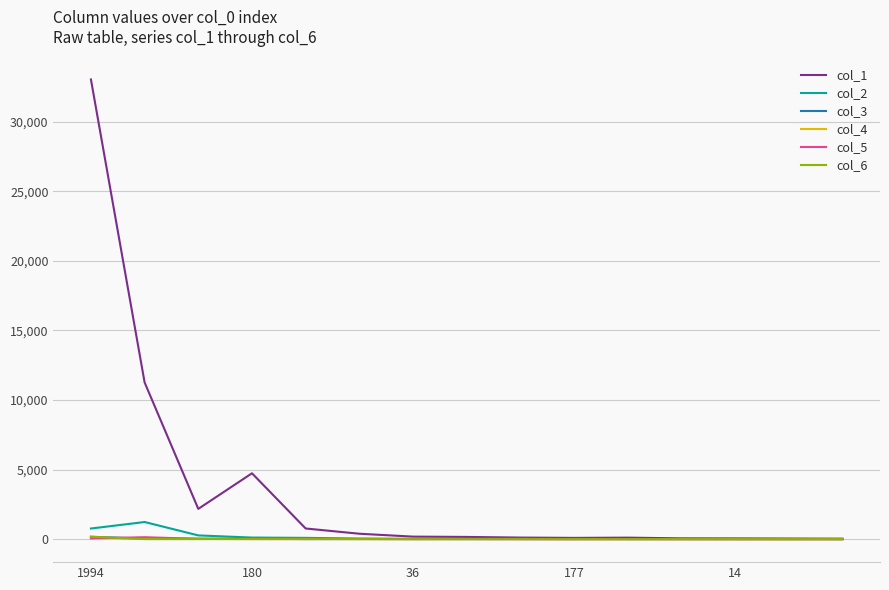

What is the difference between the maximum and minimum values in the col_1 series?

33009